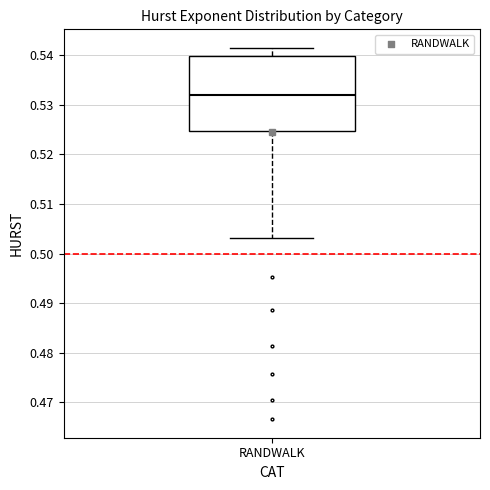

Where does the lower whisker of the box for RANDWALK end on the y-axis? The values are not printed on the chart, so give them approximately, as read against the axis.

0.503